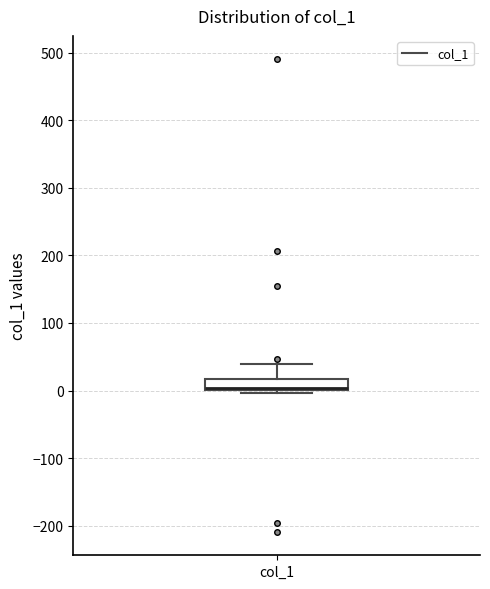

Where does the upper whisker of the box for col_1 end on the y-axis? The values are not printed on the chart, so give them approximately, as read against the axis.

40